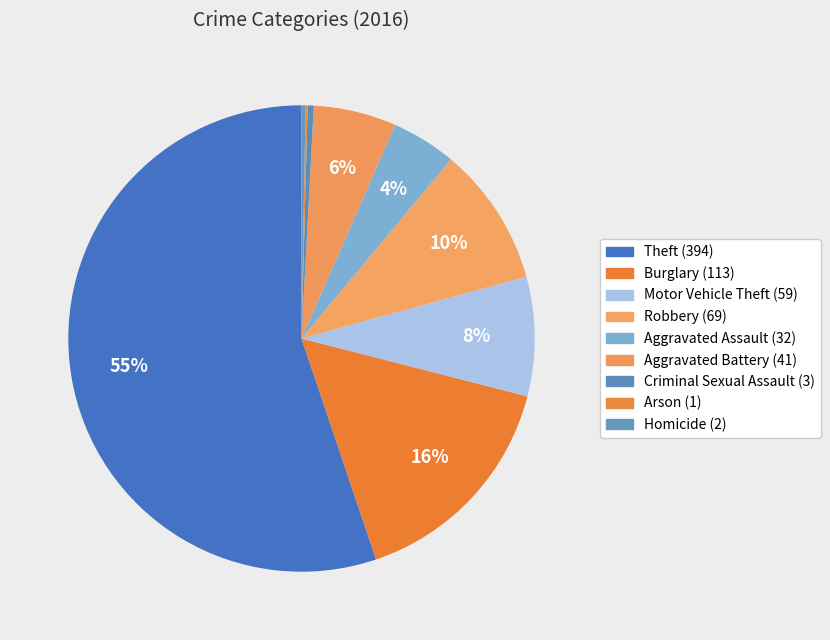

Which slice is the largest?

Theft